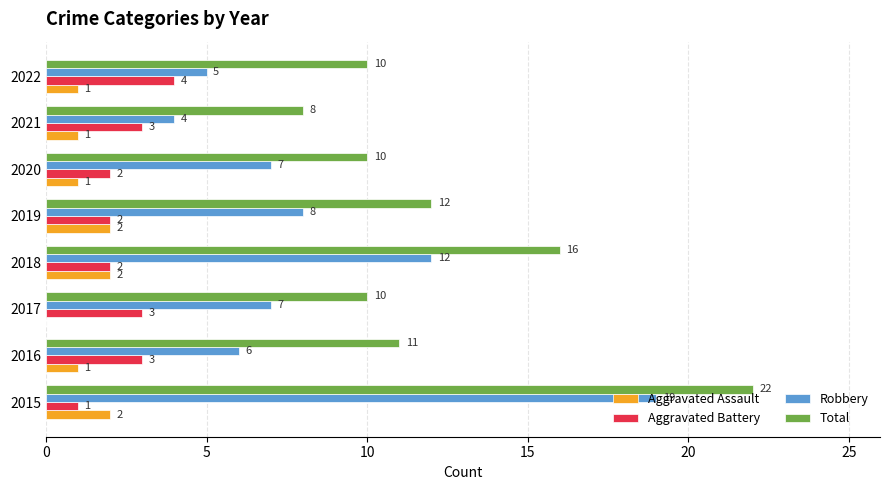

Is it true that Robbery equals 5 at 2022?

True